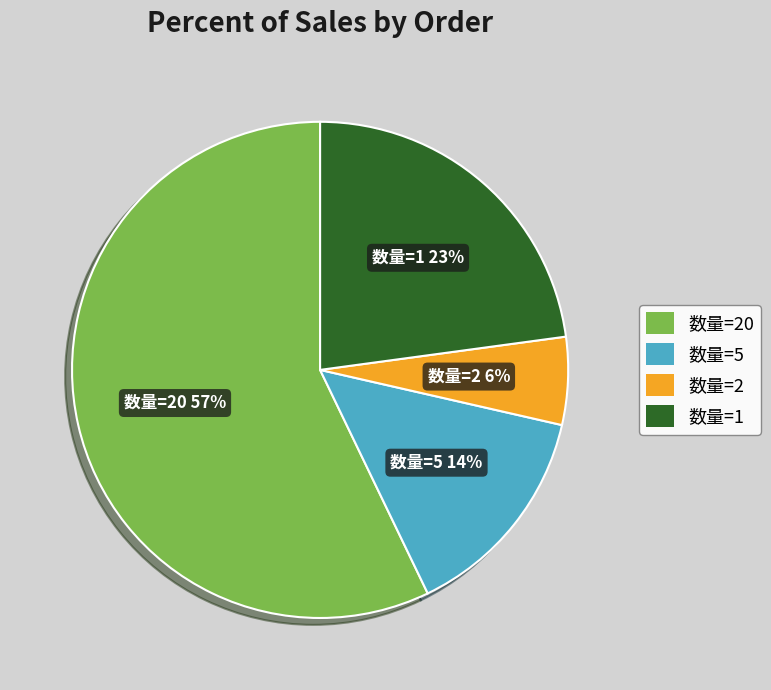

The 数量=1 slice represents 17% of the pie. True or false?

False